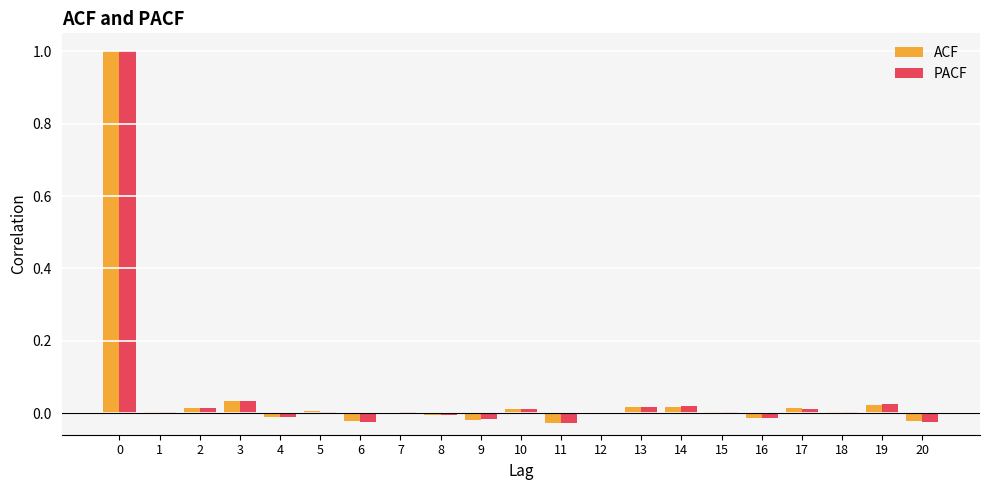

Is it true that ACF equals -0.0 at 6?

True